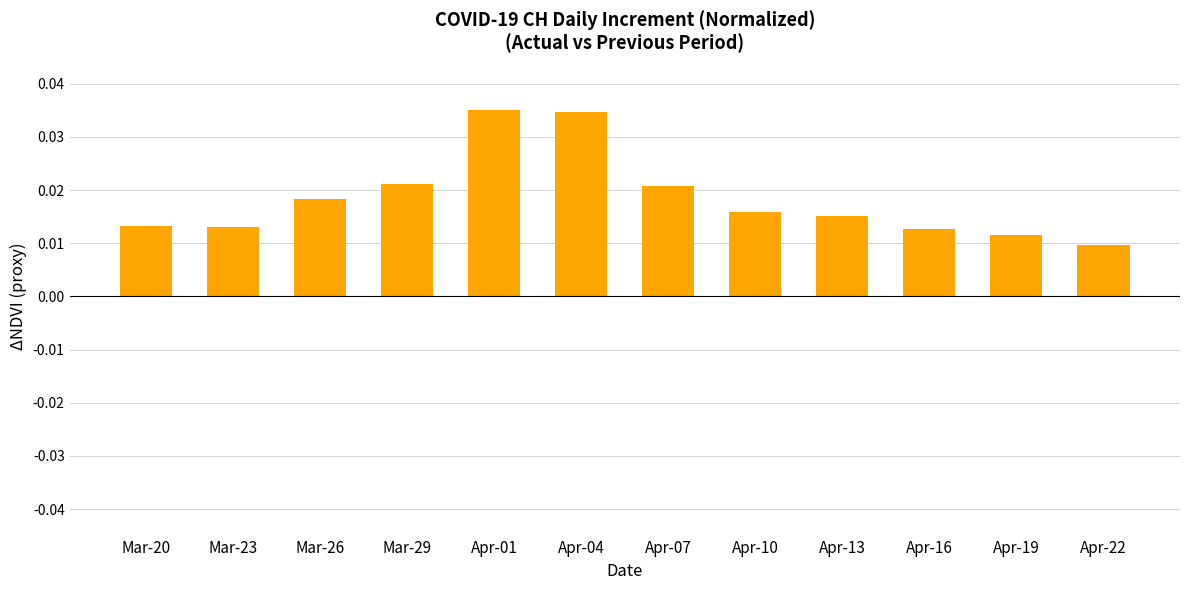

What is the label of the 6th bar from the right?

Apr-07